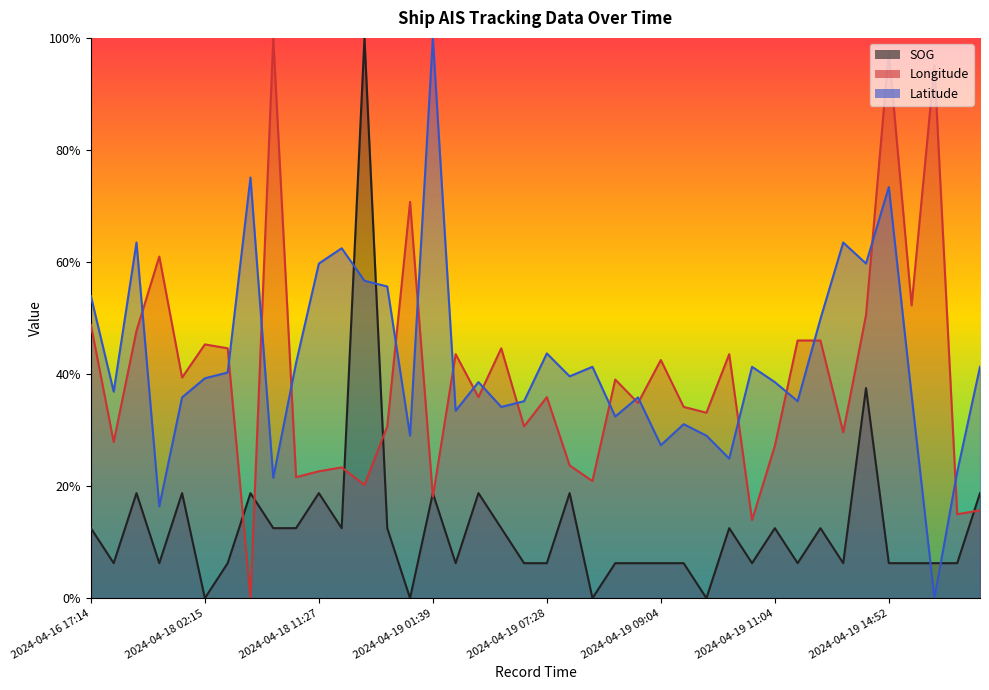

Between 2024-04-18 06:51 and 2024-04-19 07:52, which series saw the biggest shift?

Longitude